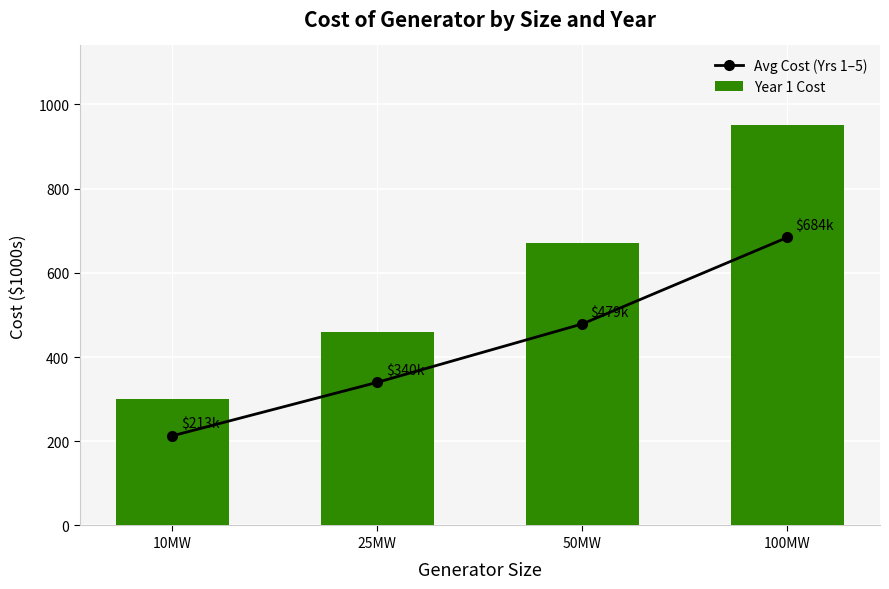

At which label does Year 1 Cost first exceed 670?

100MW